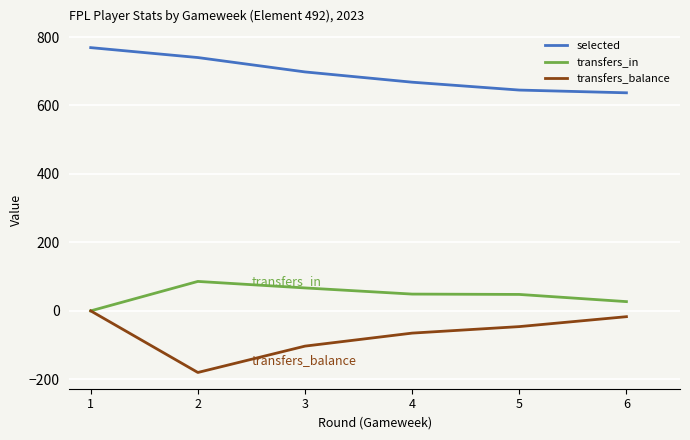

At which label does transfers_balance reach its minimum?

2